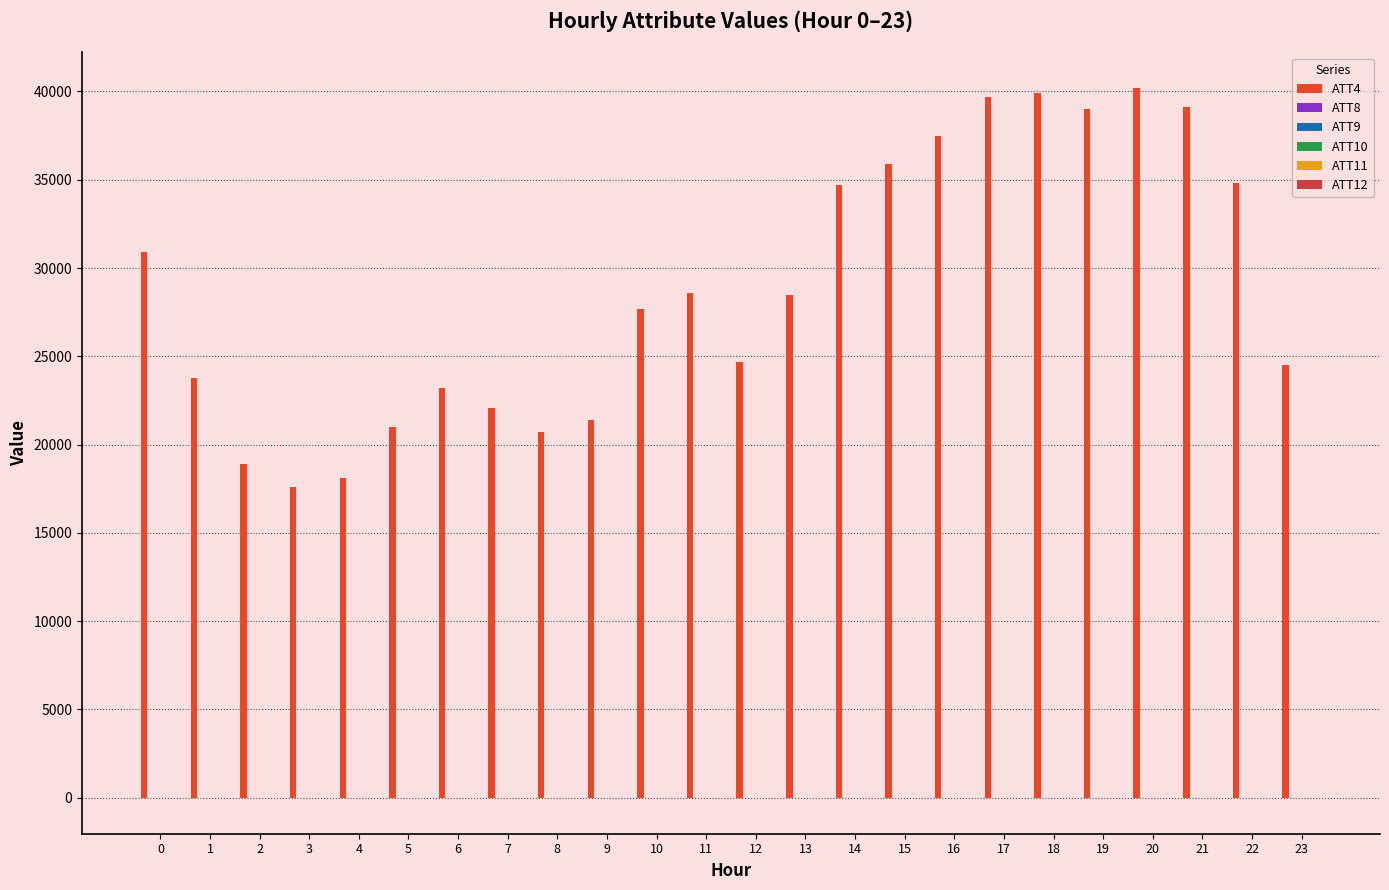

Which category has the lowest value in the ATT4 series?

3